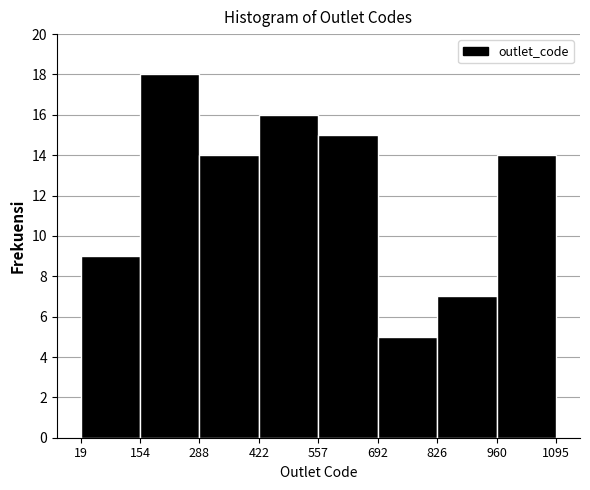

Over which range of the x-axis is the bar tallest?

154 to 288